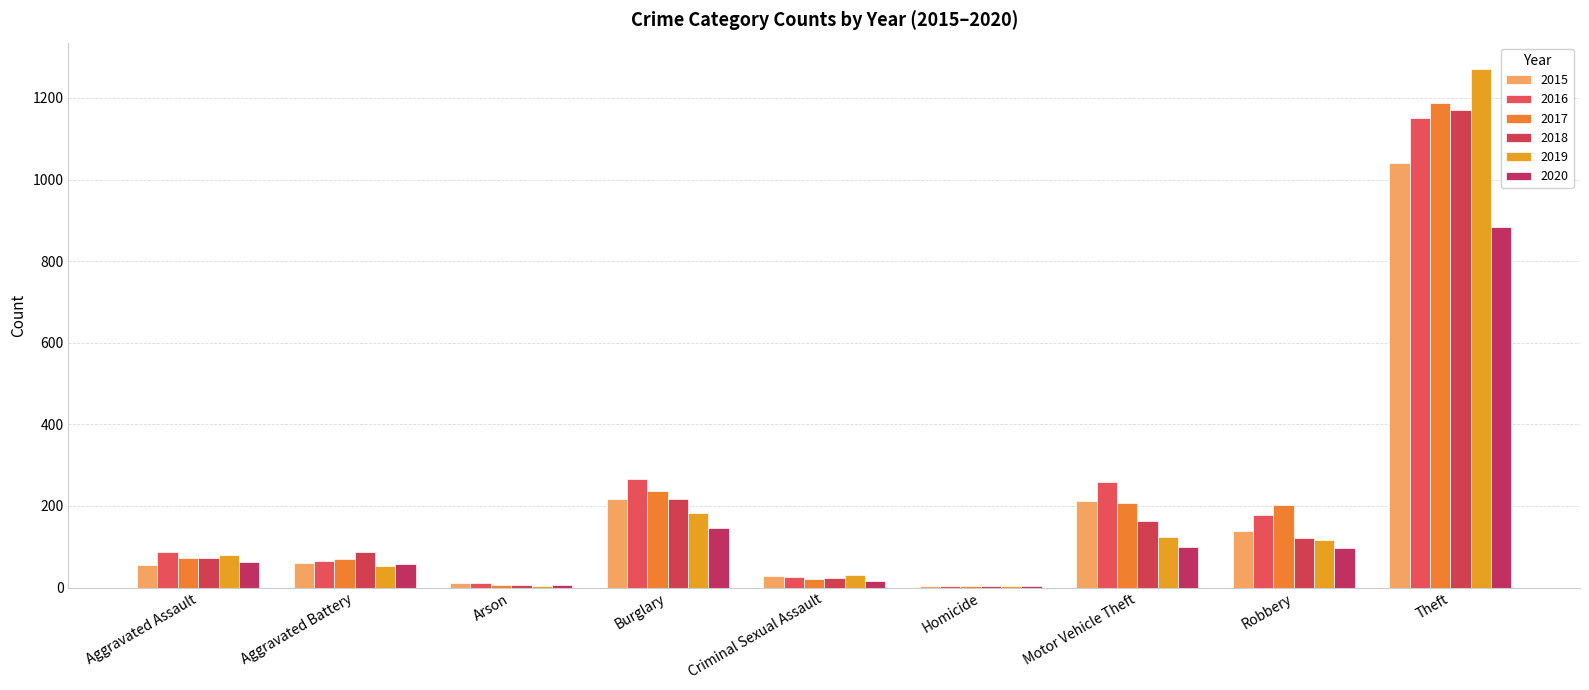

What is the label of the 9th bar from the left?

Theft